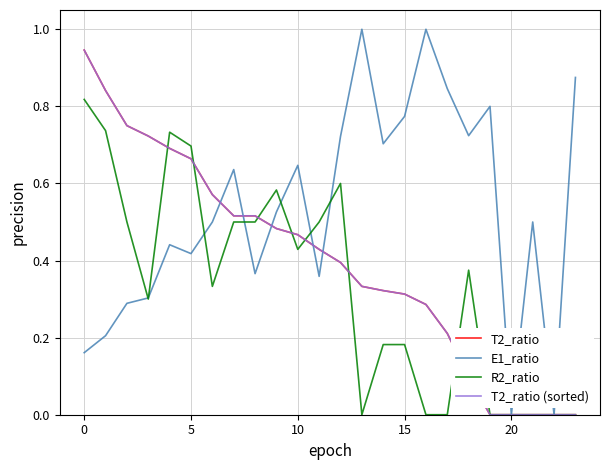

Which series has the largest total across all categories?

E1_ratio